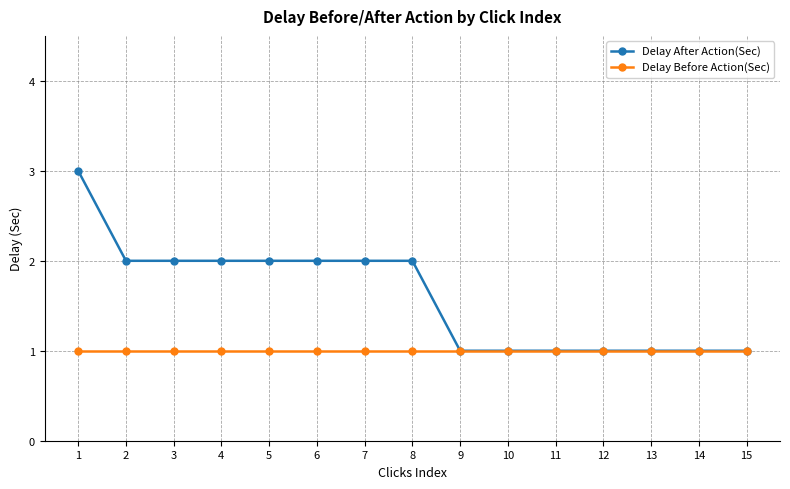

What is the sum of all Delay Before Action(Sec) values?

15